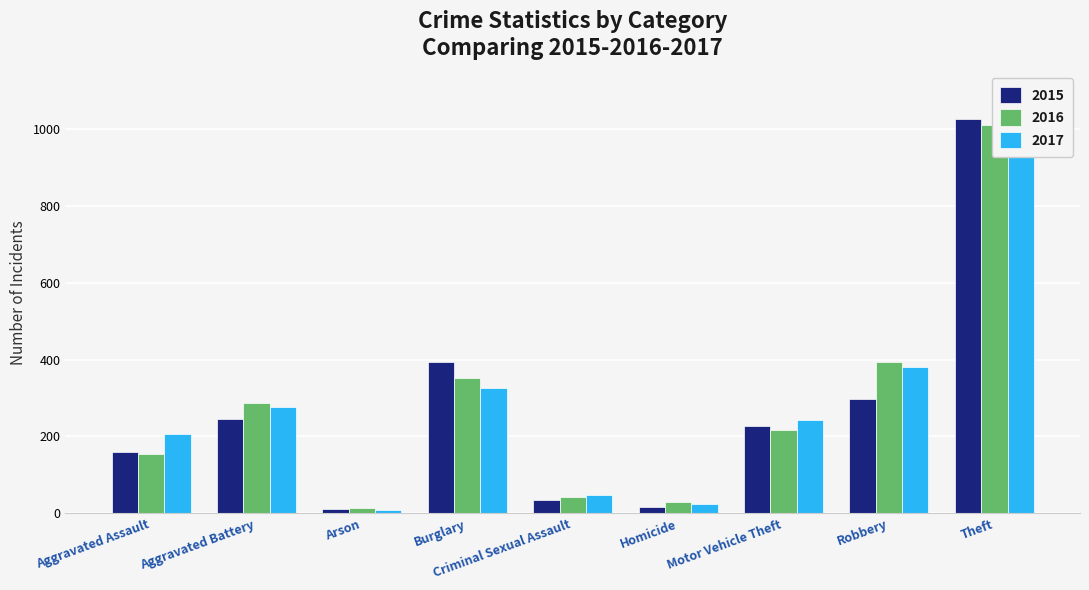

What is the sum of all 2015 values?

2413